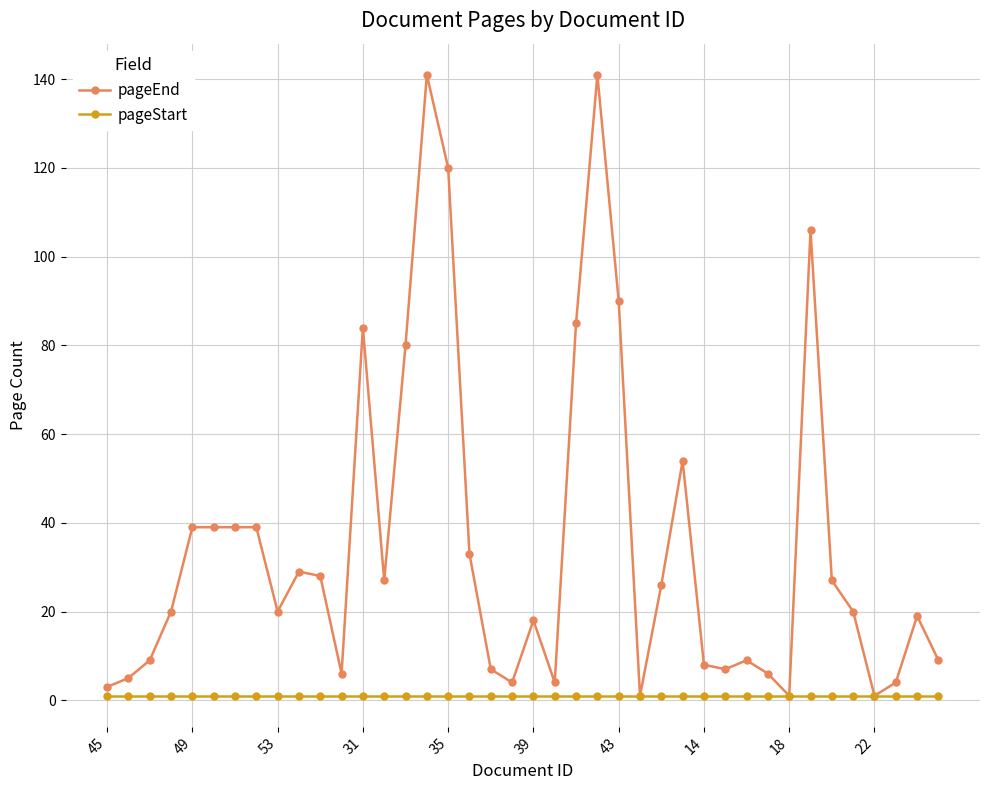

Which series has the widest spread of values?

pageEnd